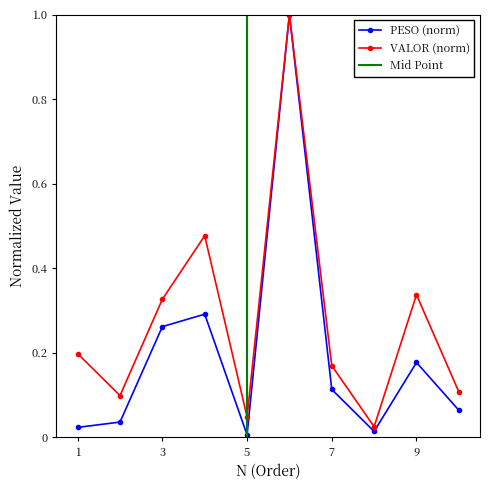

What is the average value of the PESO series?

0.2